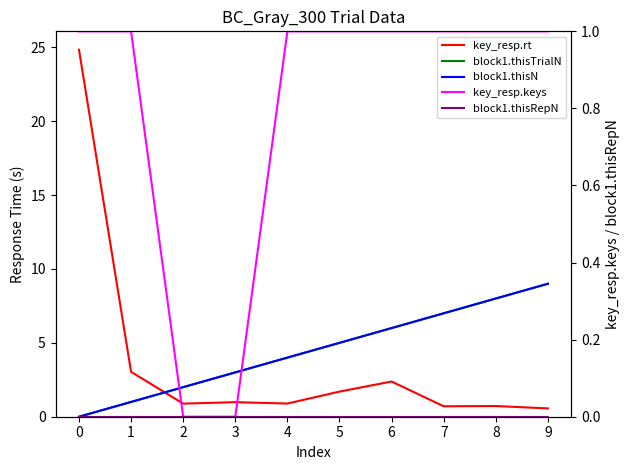

Between 2 and 8, which is larger?

2